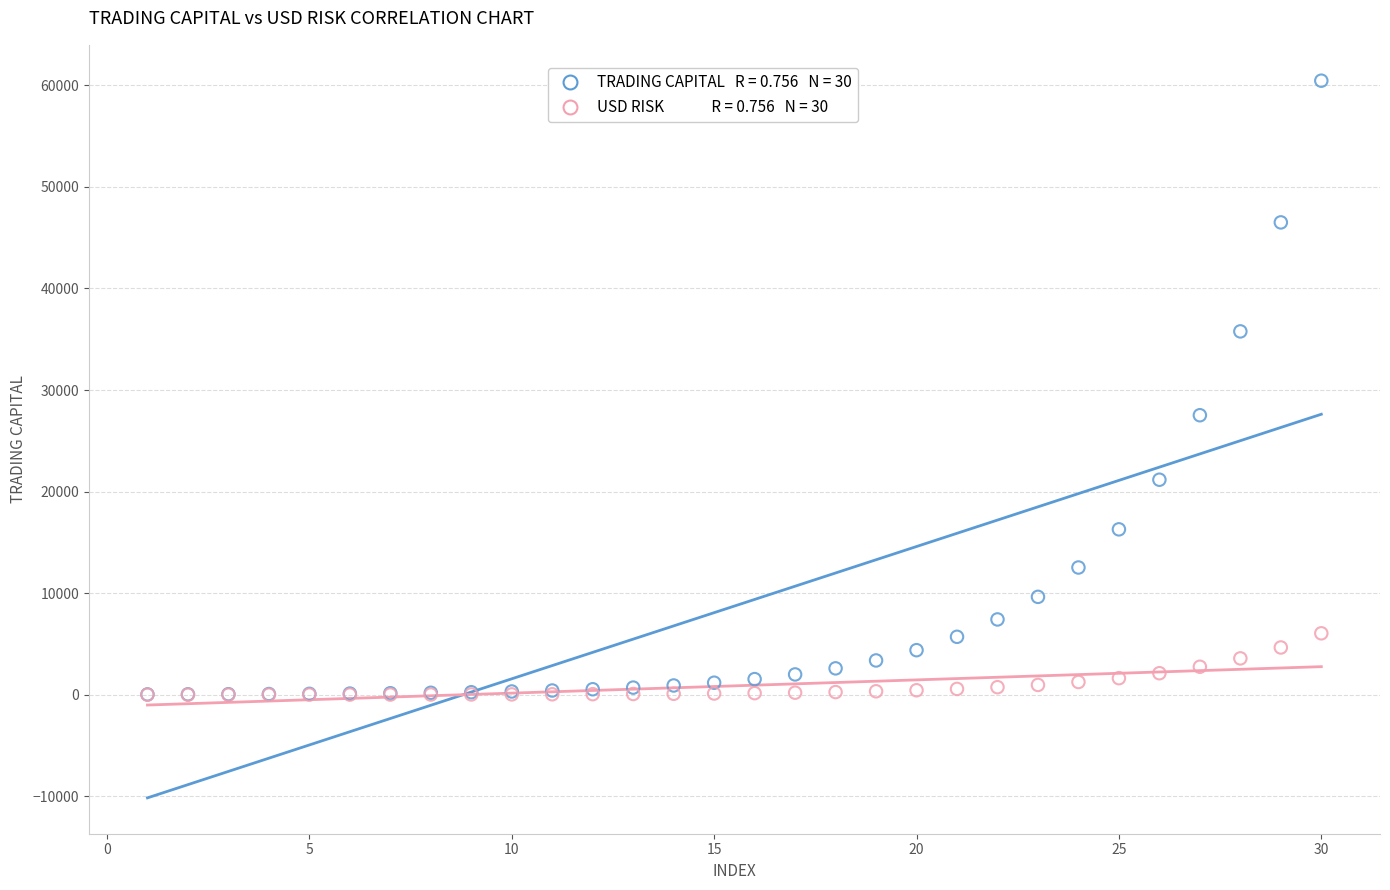

Across all series, what Y value is closest to 30232?

27520.0